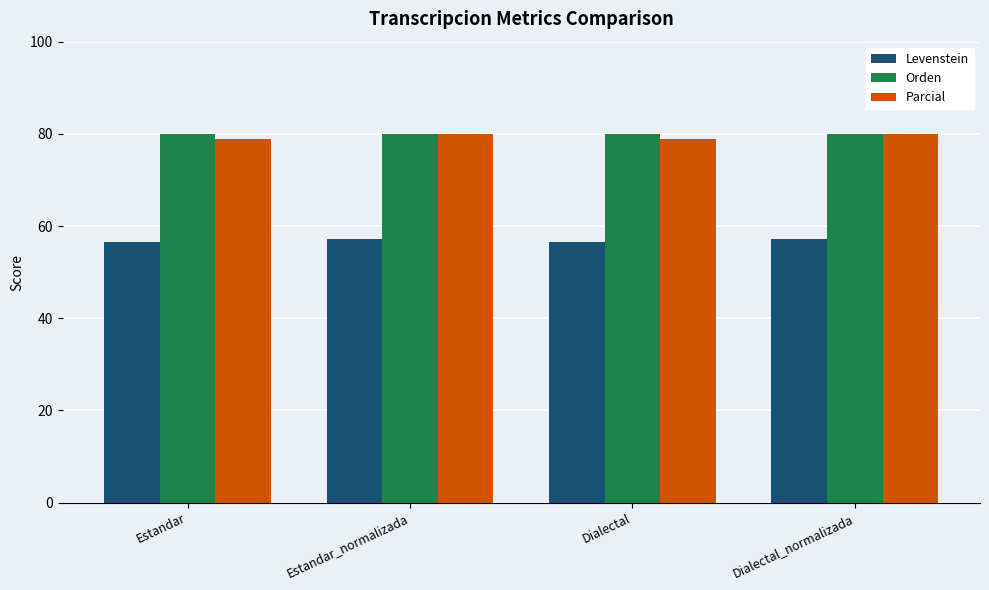

How many series are shown in this chart?

3